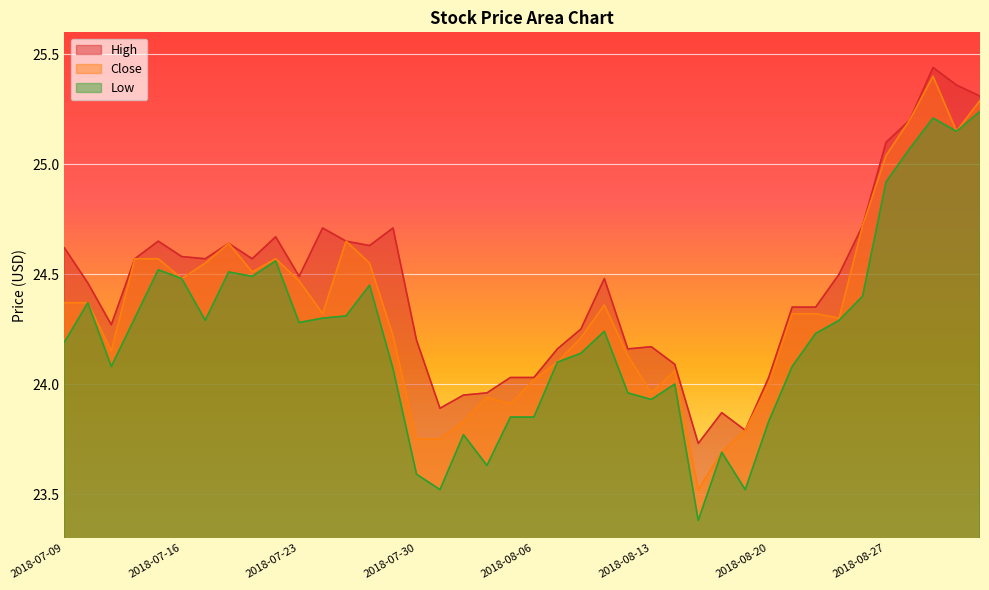

At which label does Close reach its peak?

2018-08-29